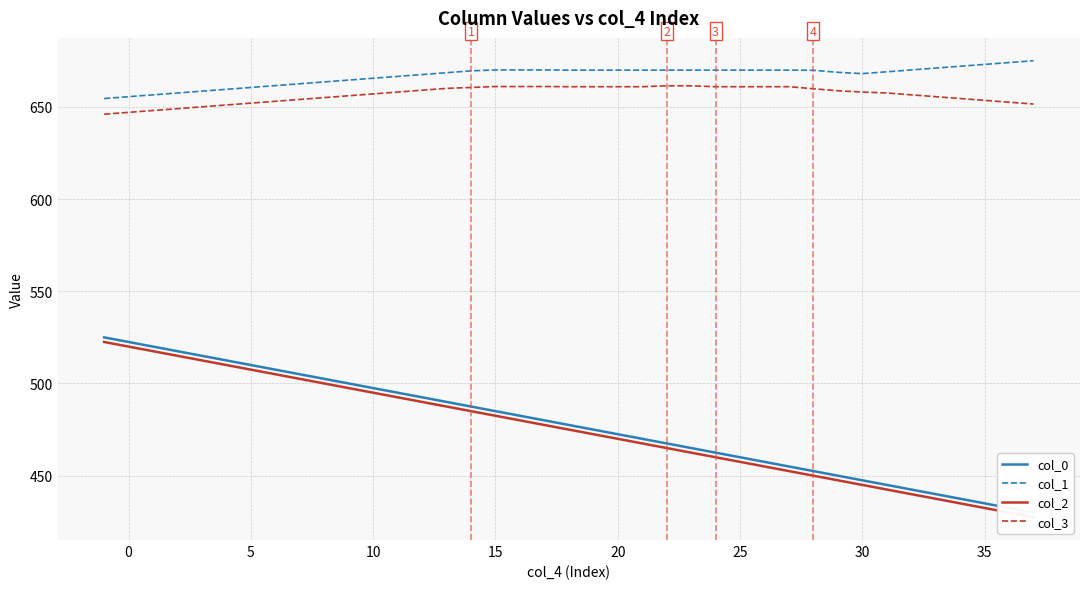

Does the chart have visible grid lines?

Yes